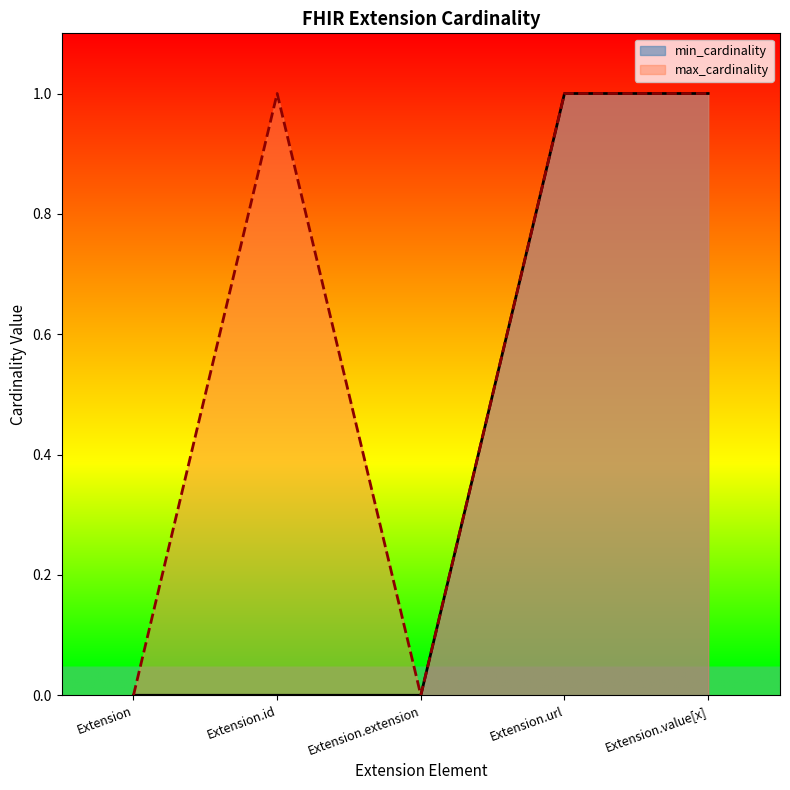

What is the maximum value shown in the chart?

1